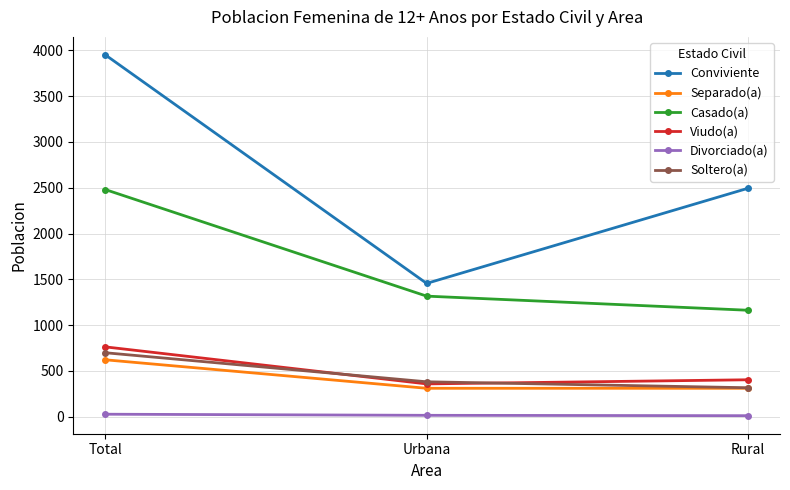

Which series has the largest range (max minus min)?

Conviviente